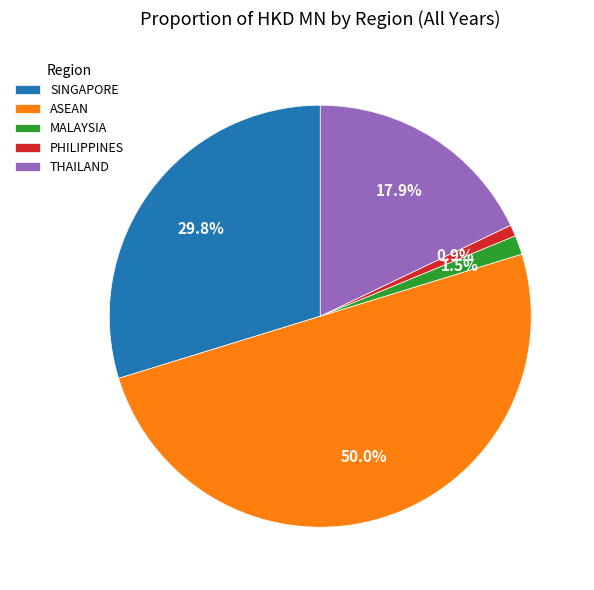

The PHILIPPINES slice represents 1% of the pie. True or false?

True